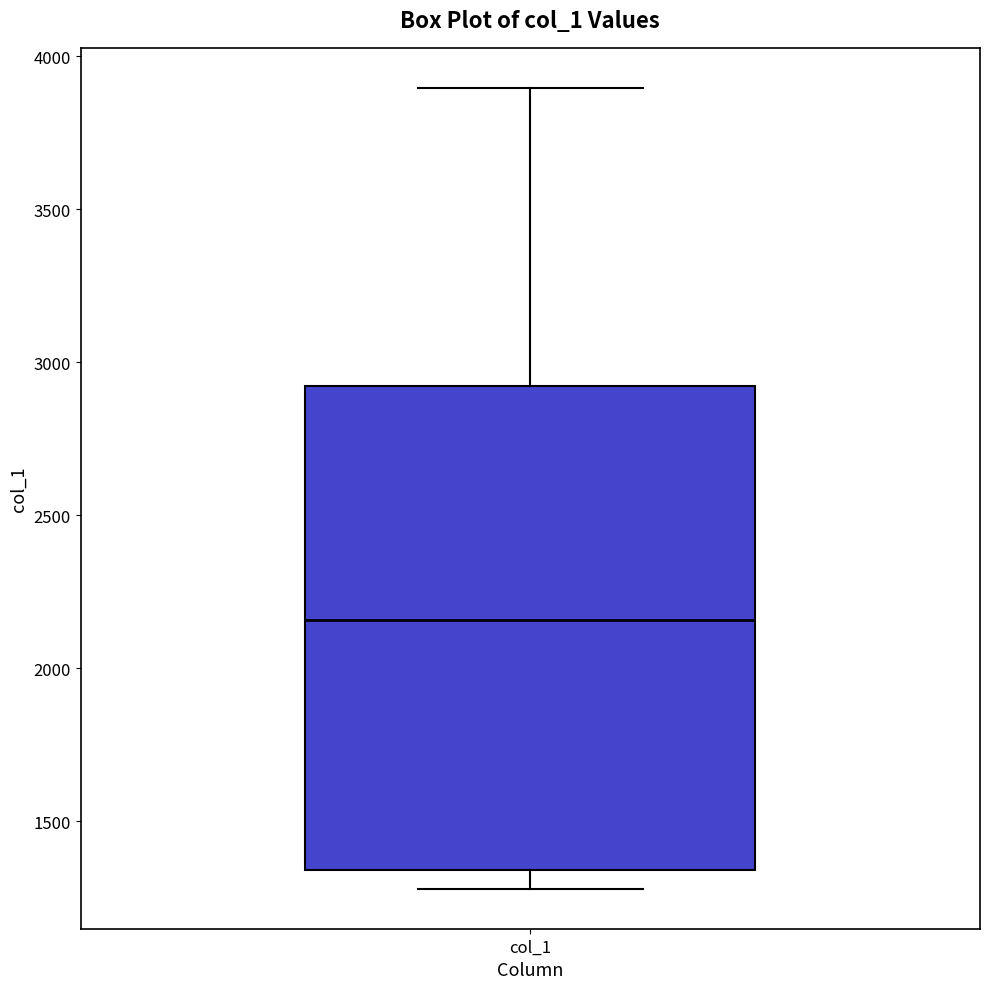

Where is the upper edge of the box for col_1 on the y-axis? The values are not printed on the chart, so give them approximately, as read against the axis.

2900